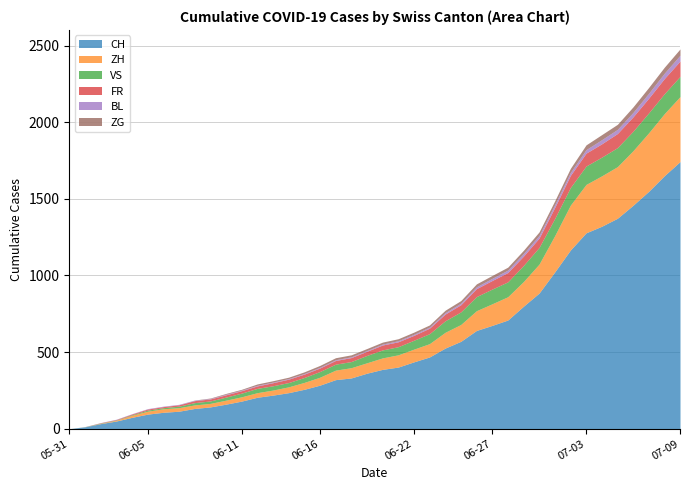

What position from the right is 2020-06-21?

19